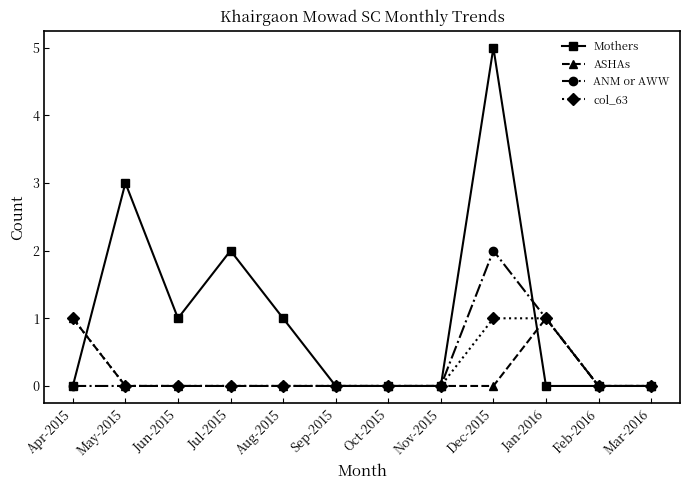

Which series has the largest range (max minus min)?

Mothers